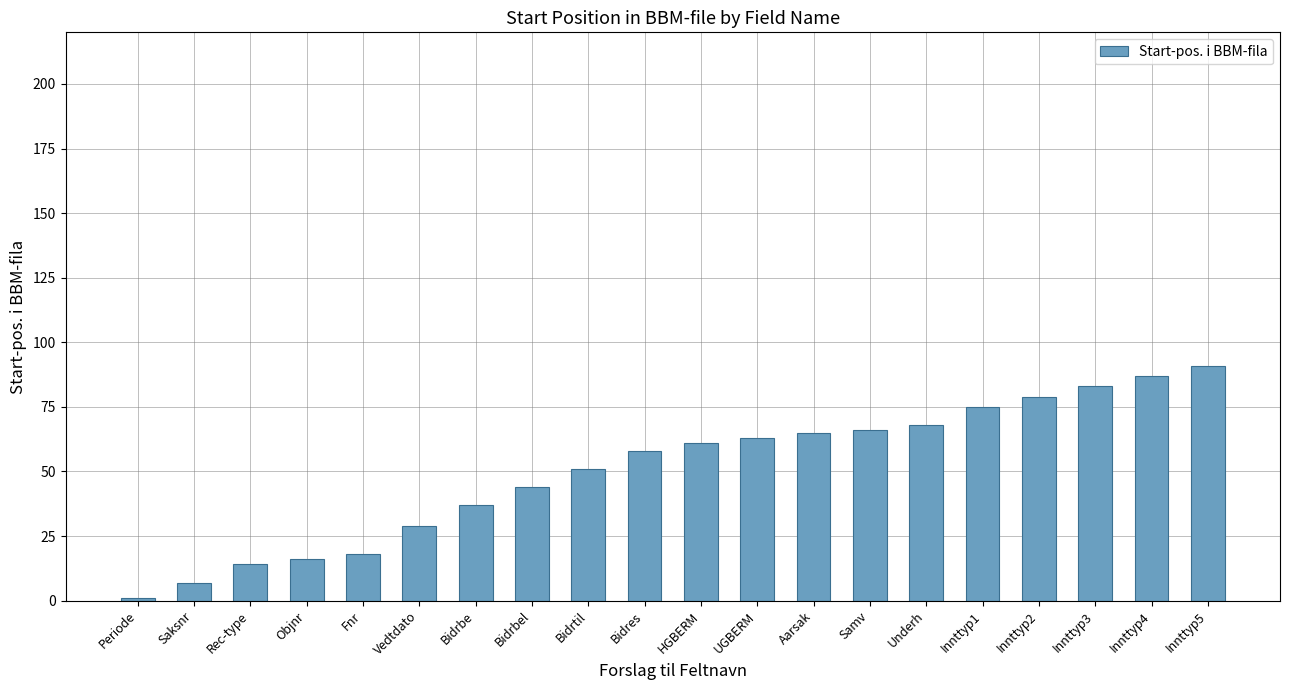

What is the sum of the values at Bidres and Underh?

126